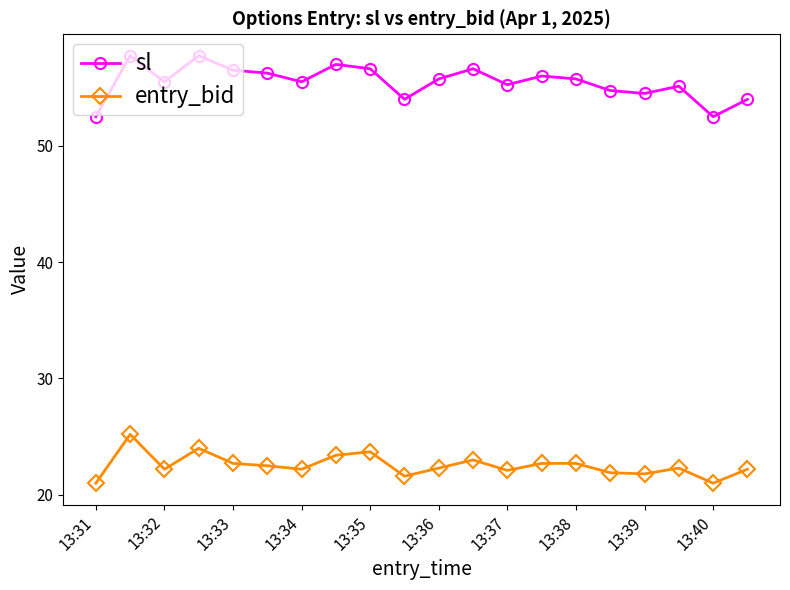

At how many categories does at least one series exceed 35?

20